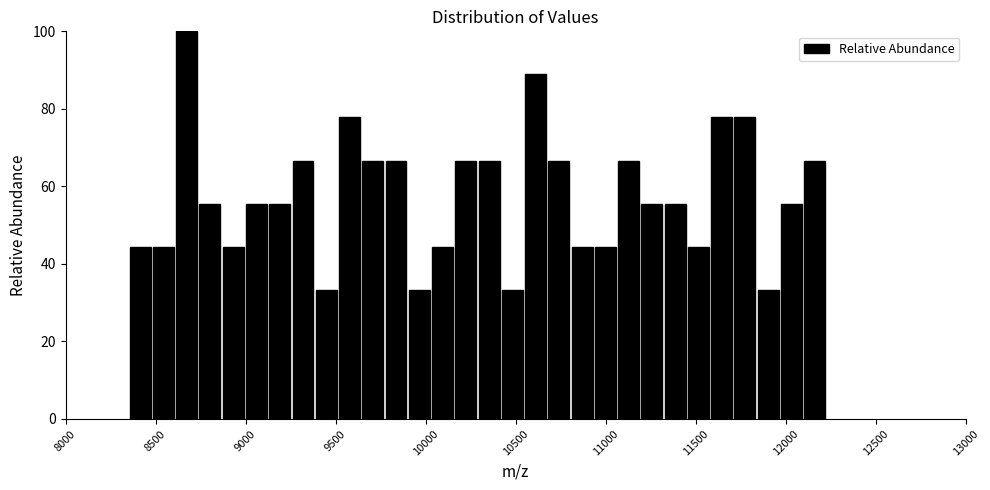

Around what value on the x-axis is the tallest bar? Give the approximate position of its centre, as read against the axis.

8650